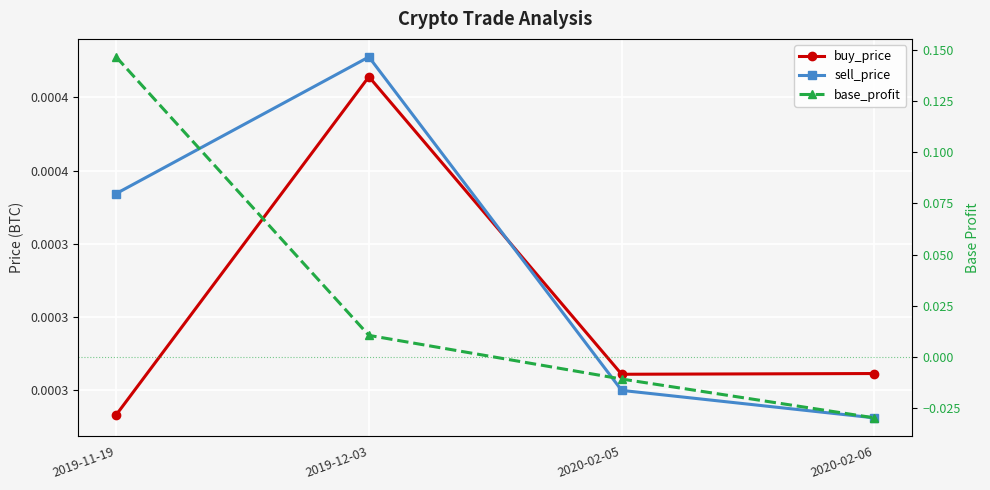

Is this an area chart (filled region under the line)?

No